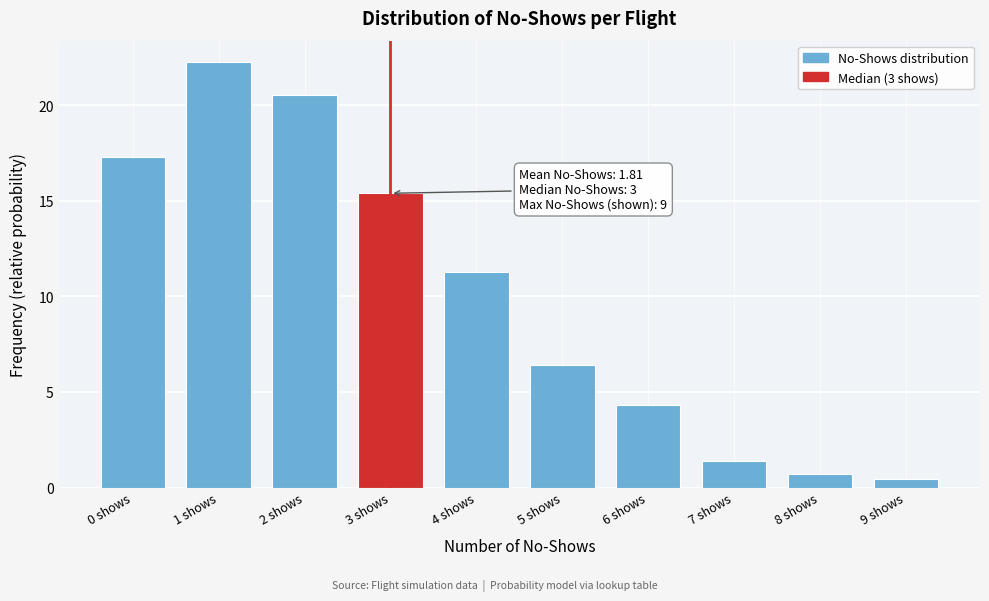

Reading left to right, what are all the values shown in this chart?

0 shows=17.3	1 shows=22.3	2 shows=20.5	3 shows=15.4	4 shows=11.3	5 shows=6.4	6 shows=4.3	7 shows=1.4	8 shows=0.7	9 shows=0.5